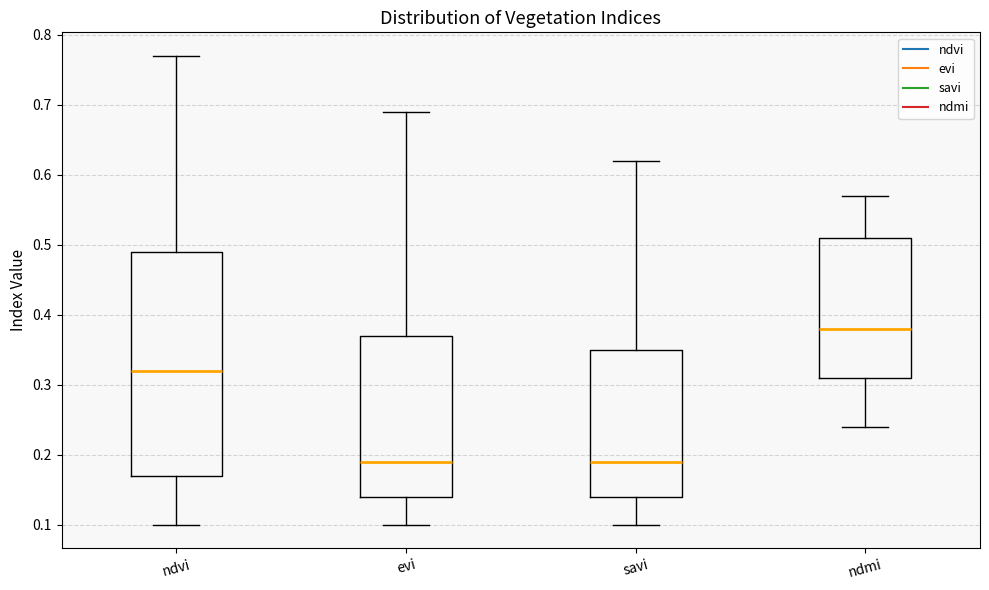

Which box is the tallest, from its lower edge to its upper edge?

ndvi